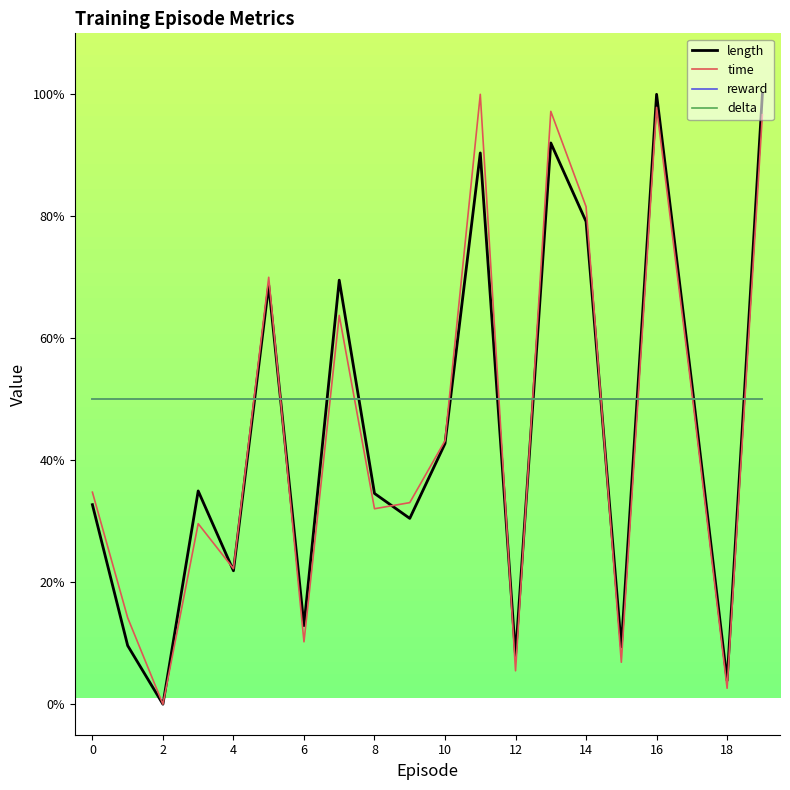

How many intersections are there between delta and time?

11